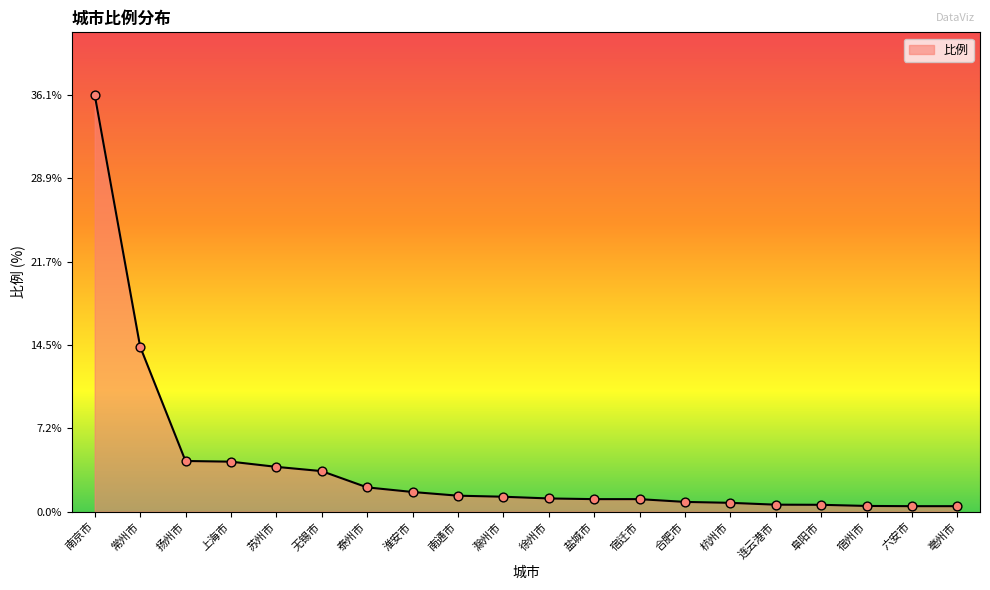

Approximately how many times larger is the value at 苏州市 compared to 泰州市?

1.8